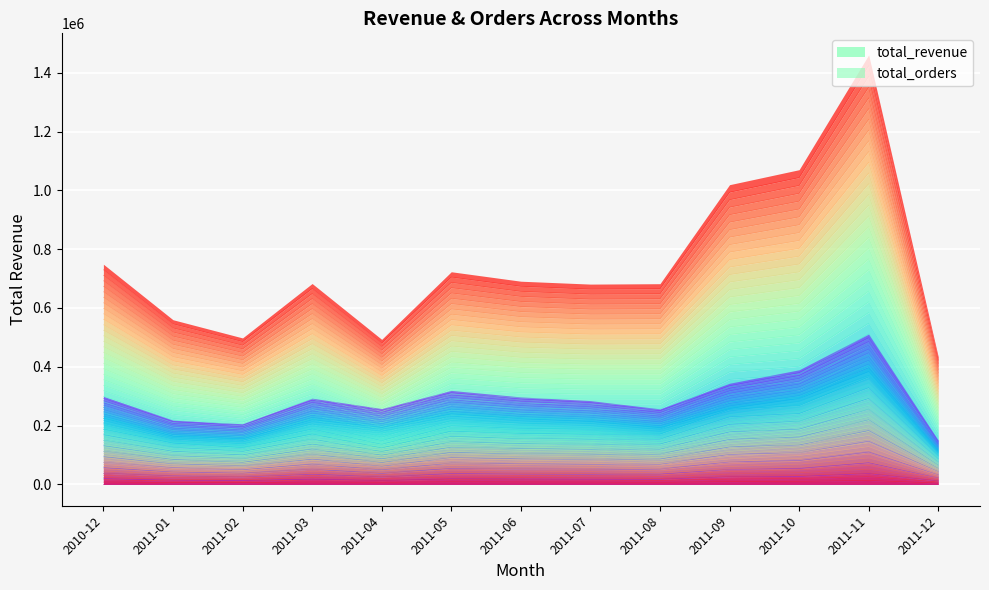

Does the chart display data point markers on the line(s)?

No